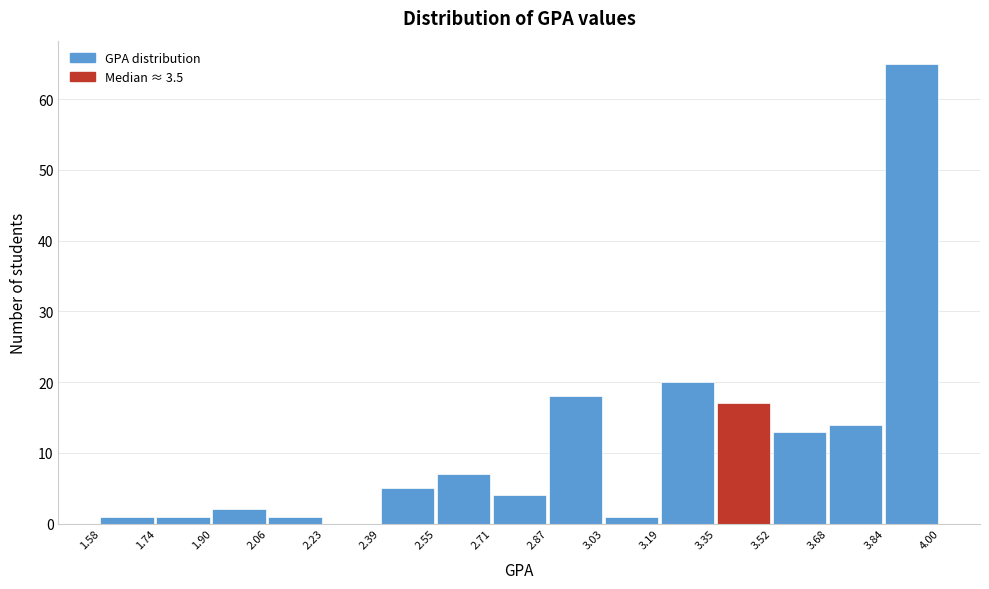

Reading left to right, transcribe this chart: for each bar, give the range it covers on the x-axis and its height. The values are not printed on the chart, so give them approximately, as read against the axis.

1.58 to 1.74: 1
1.74 to 1.90: 1
1.90 to 2.06: 2
2.06 to 2.23: 1
2.23 to 2.39: 0
2.39 to 2.55: 5
2.55 to 2.71: 7
2.71 to 2.87: 4
2.87 to 3.03: 18
3.03 to 3.19: 1
3.19 to 3.35: 20
3.35 to 3.52: 17
3.52 to 3.68: 13
3.68 to 3.84: 14
3.84 to 4.00: 65